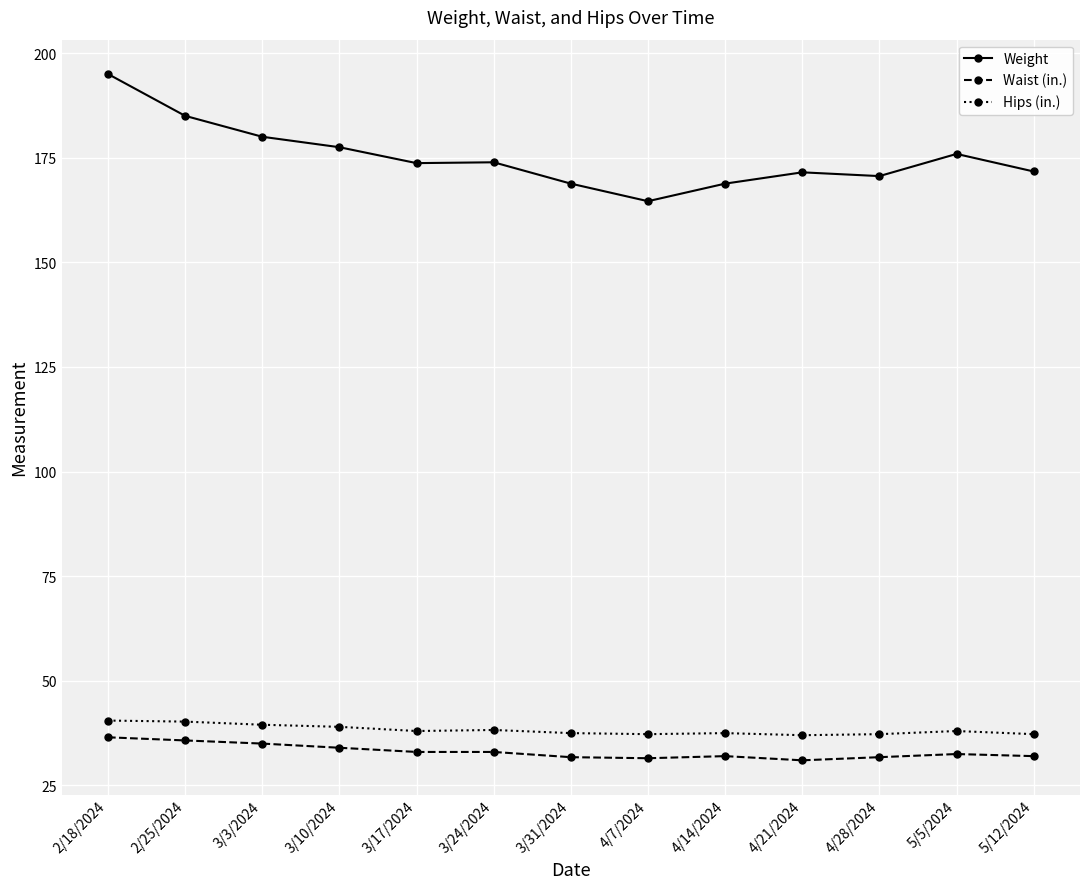

In Hips (in.), how many points are higher than both neighbors (excluding endpoints)?

3